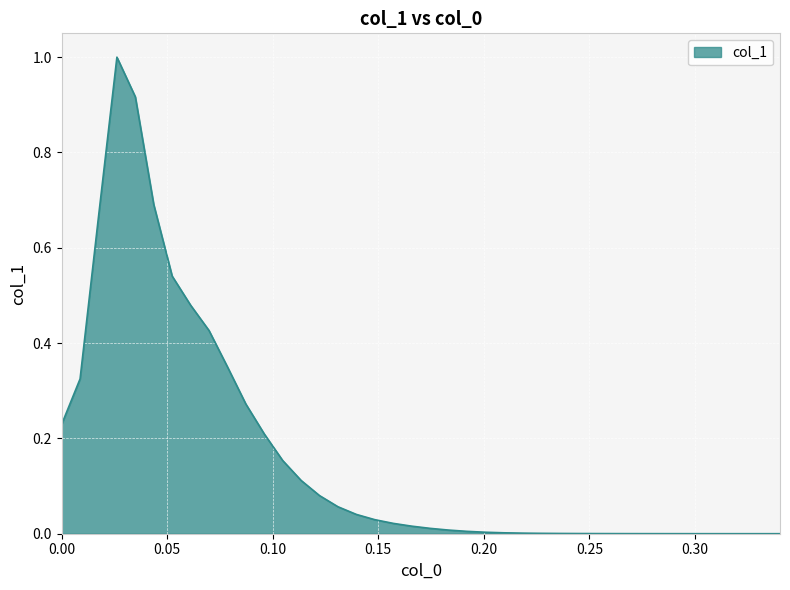

What is the maximum value shown in the chart?

1.0